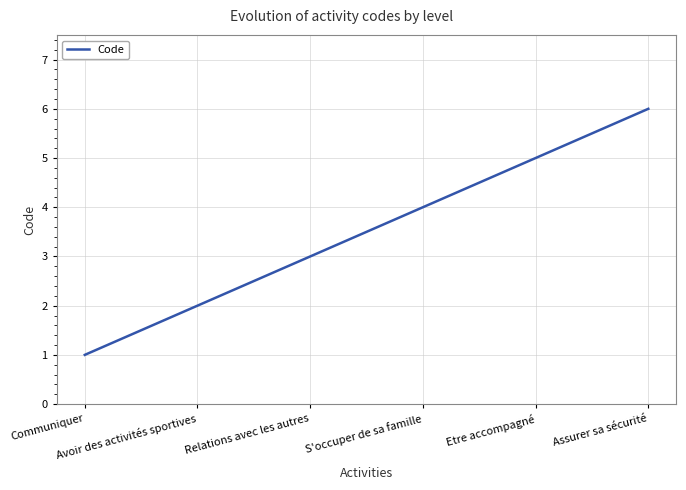

True or false: there are more than 1 points higher than both neighbors.

False